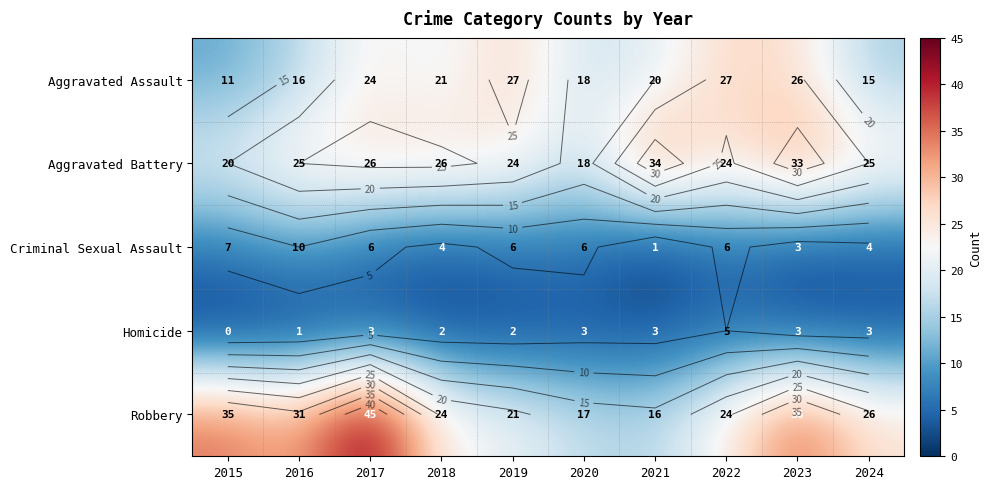

Which series changed the most between 2022 and 2024?

Aggravated Assault